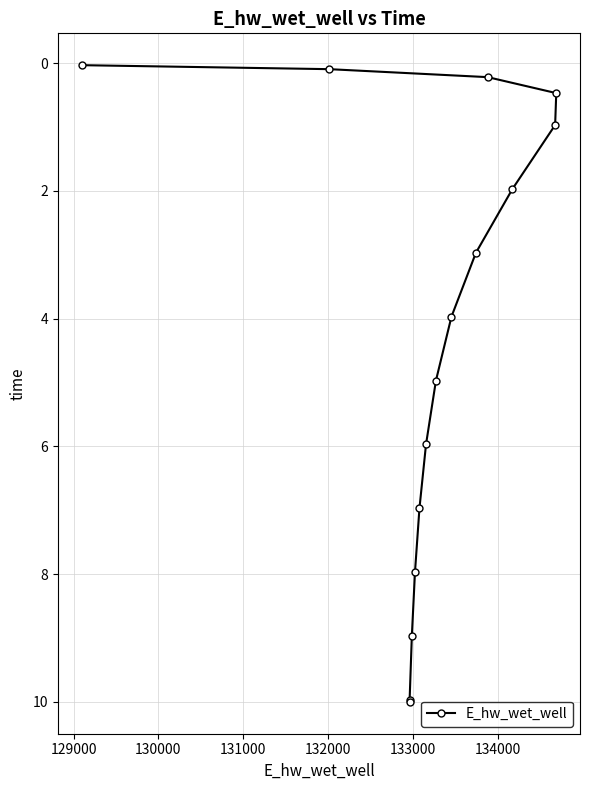

What is the difference between the second highest and minimum values?

9.9